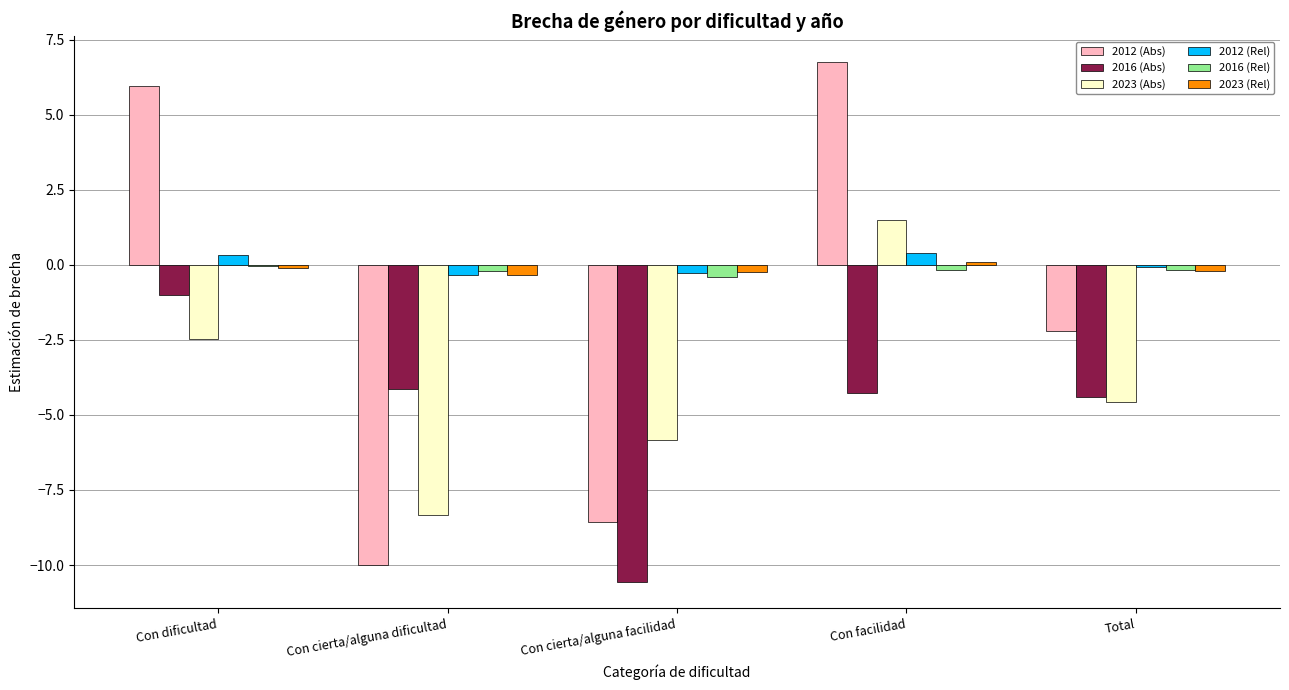

What are all the series names shown in the legend?

2012 (Abs), 2016 (Abs), 2023 (Abs), 2012 (Rel), 2016 (Rel), 2023 (Rel)